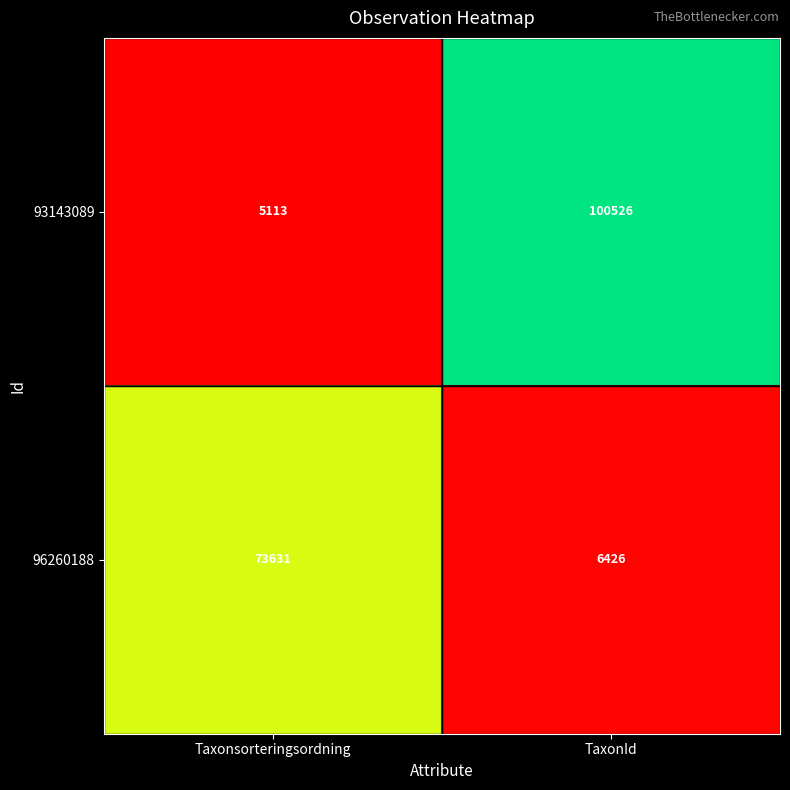

What is the total value across all series at Taxonsorteringsordning?

78744